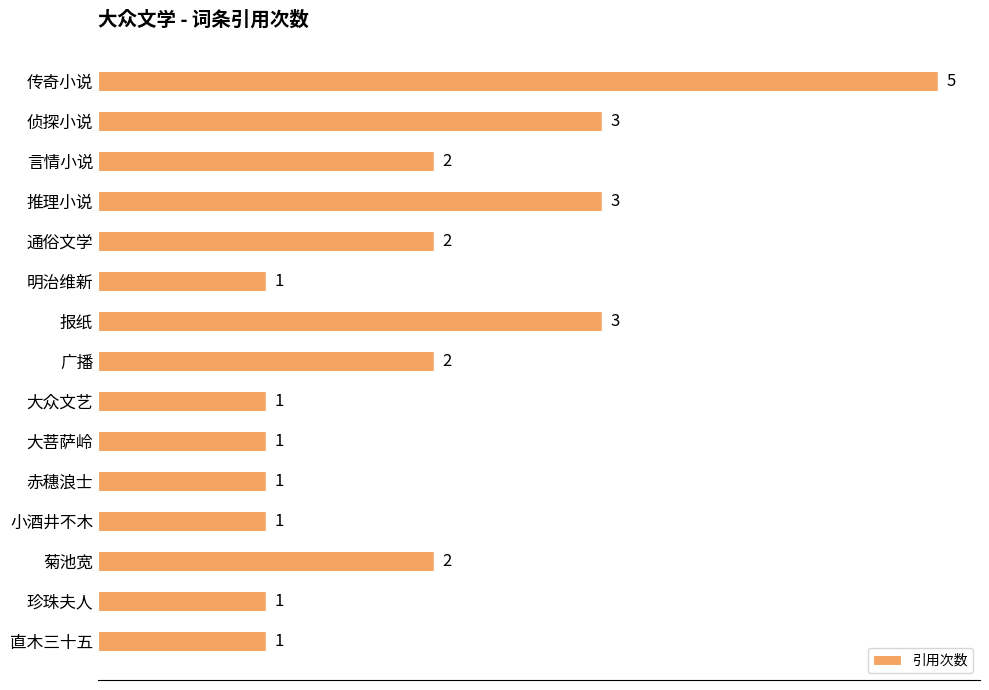

What position from the top is 明治维新?

6